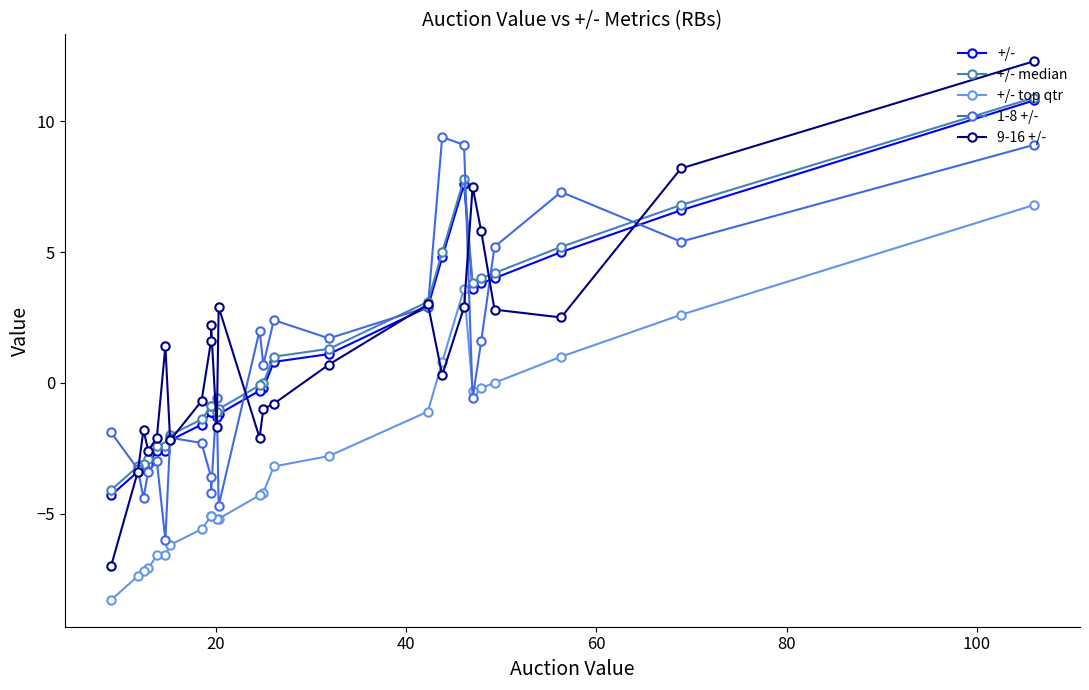

How many interior local valleys does the +/- top qtr series have?

1